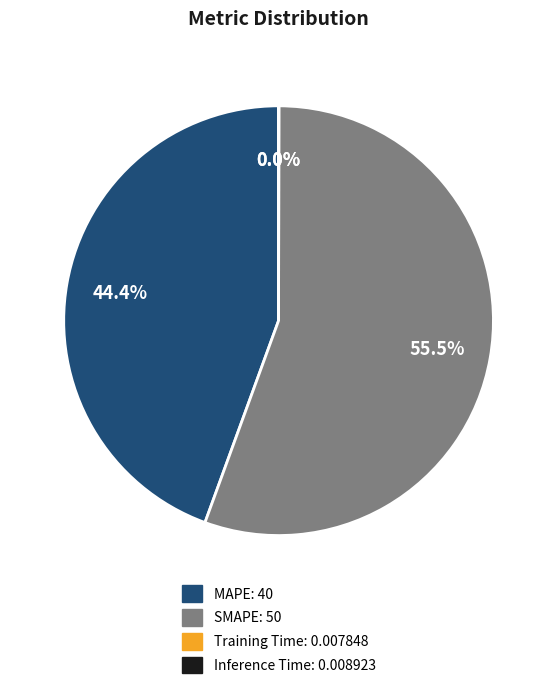

Which has a higher value, SMAPE or MAPE?

SMAPE